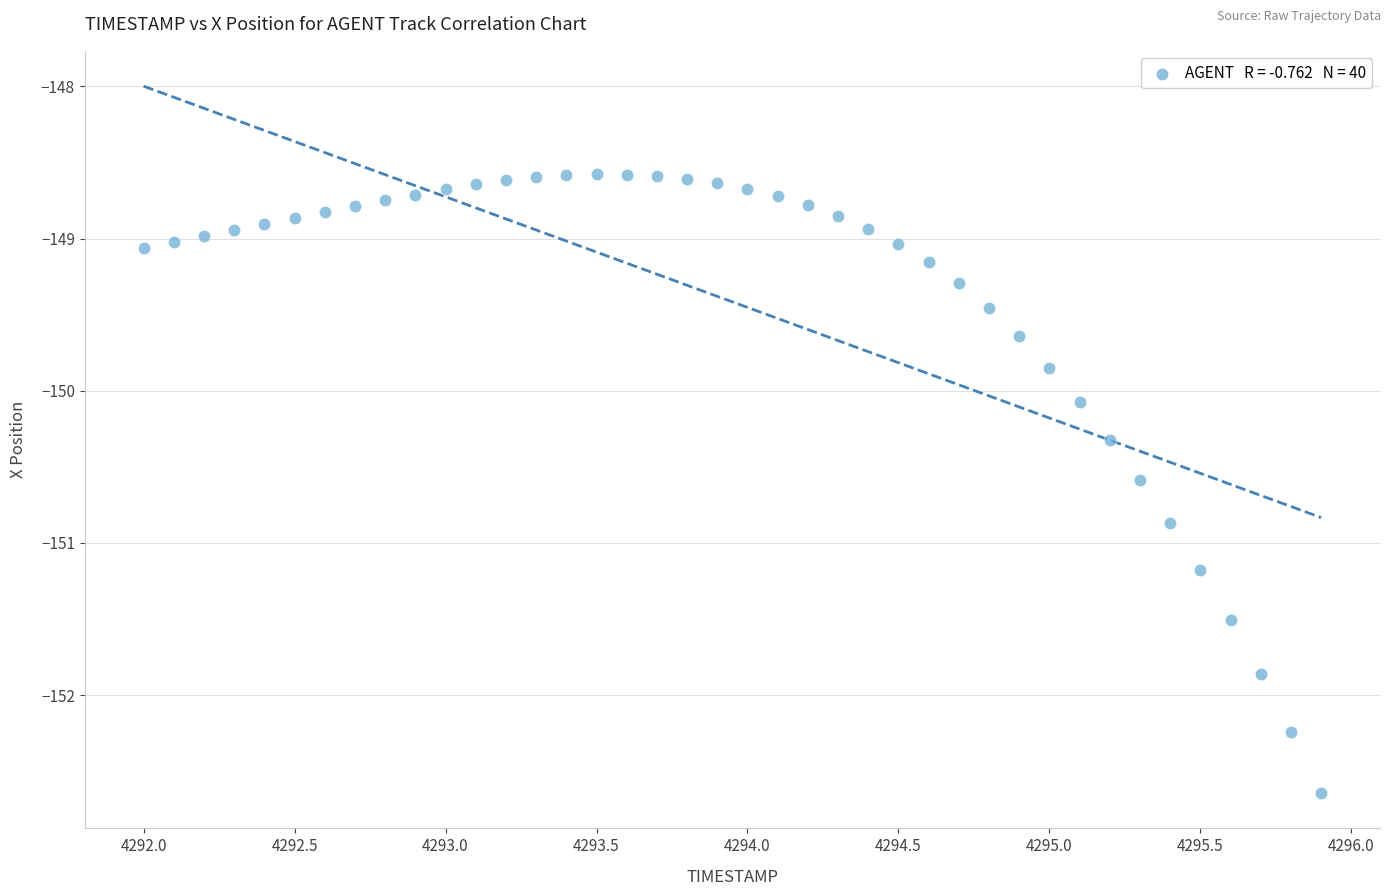

What Y value in the scatter plot is closest to -150?

-150.1